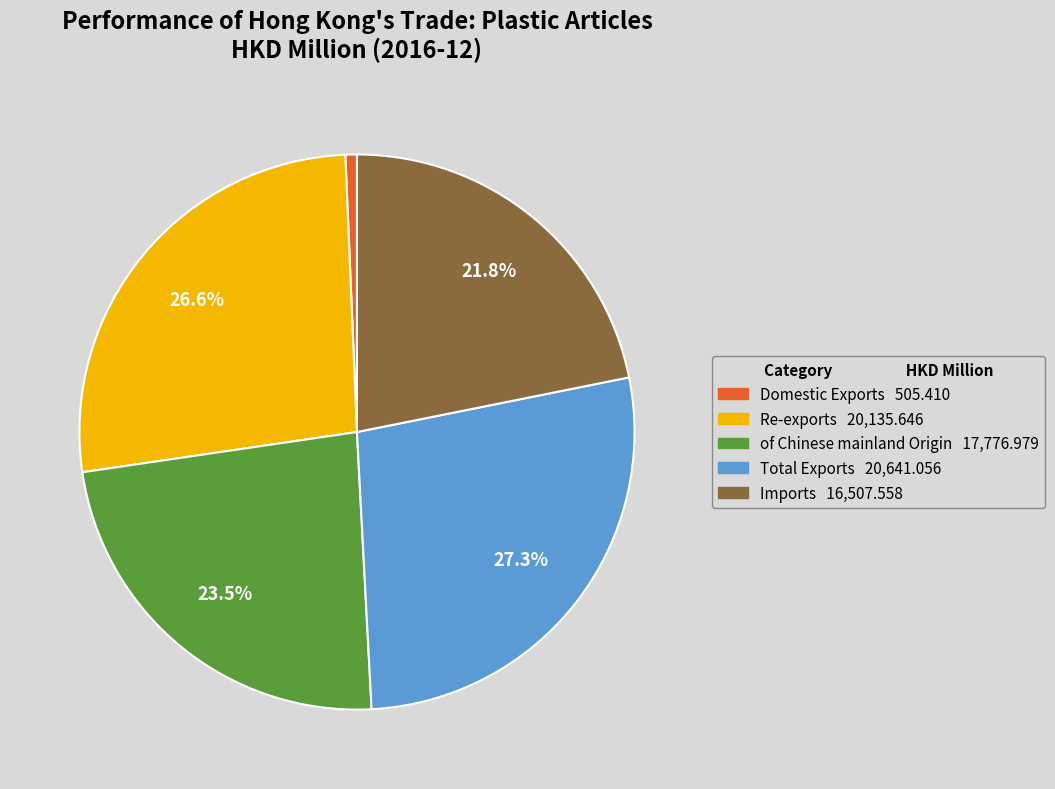

Is there a majority slice in this chart?

No